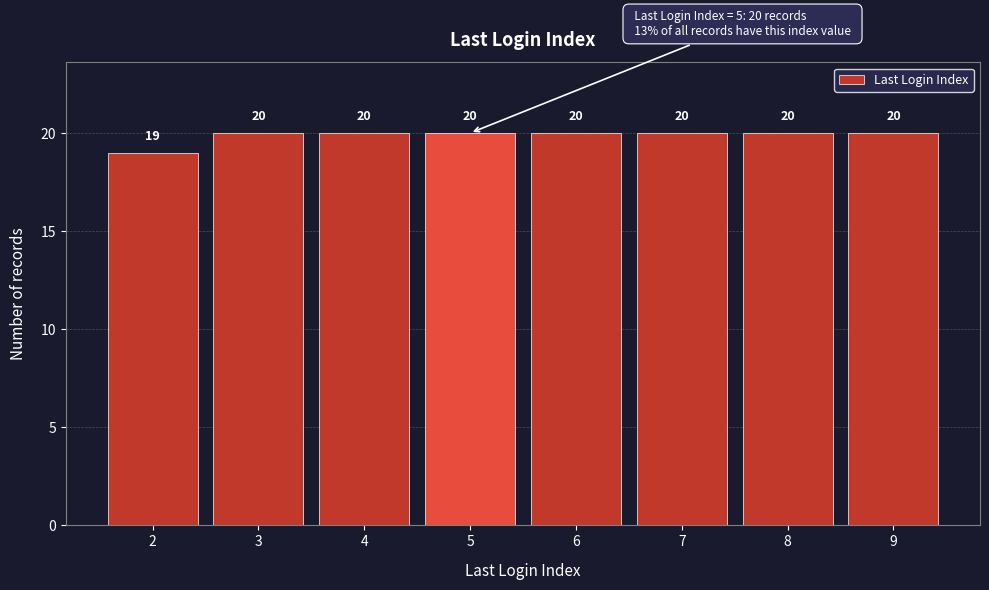

Reading right to left, transcribe all the data shown in this chart.

9=20	8=20	7=20	6=20	5=20	4=20	3=20	2=19